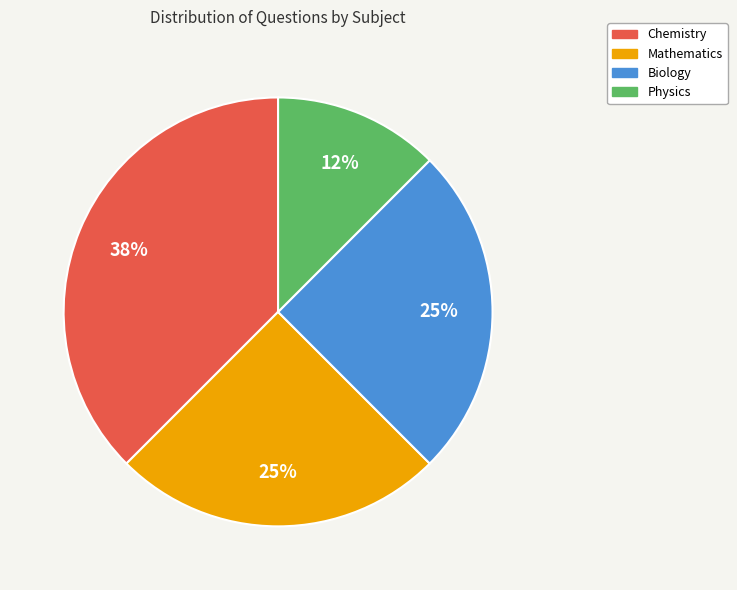

Is it true that Chemistry is 30% of the pie?

False